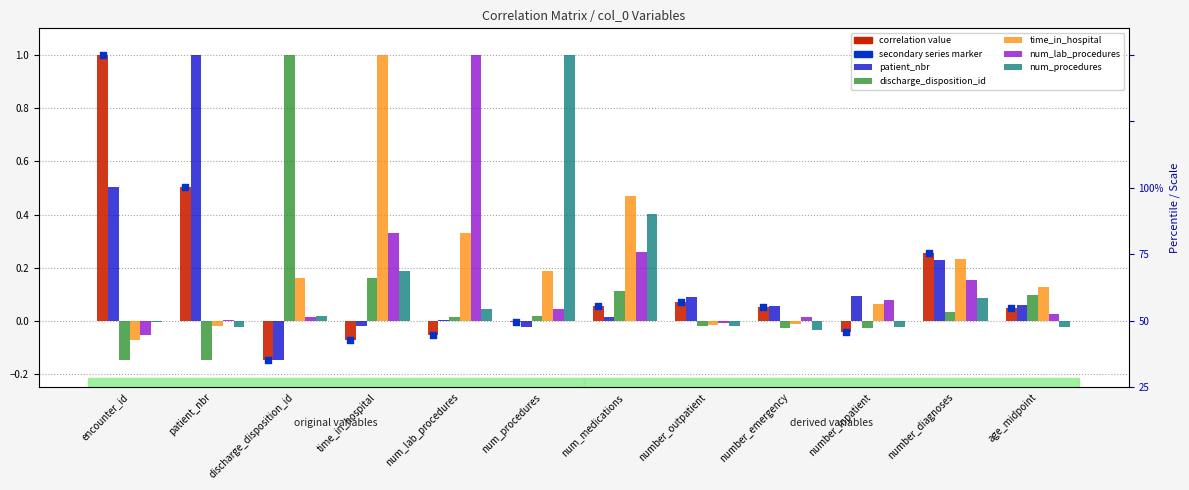

Which series reaches the minimum Y coordinate?

patient_nbr